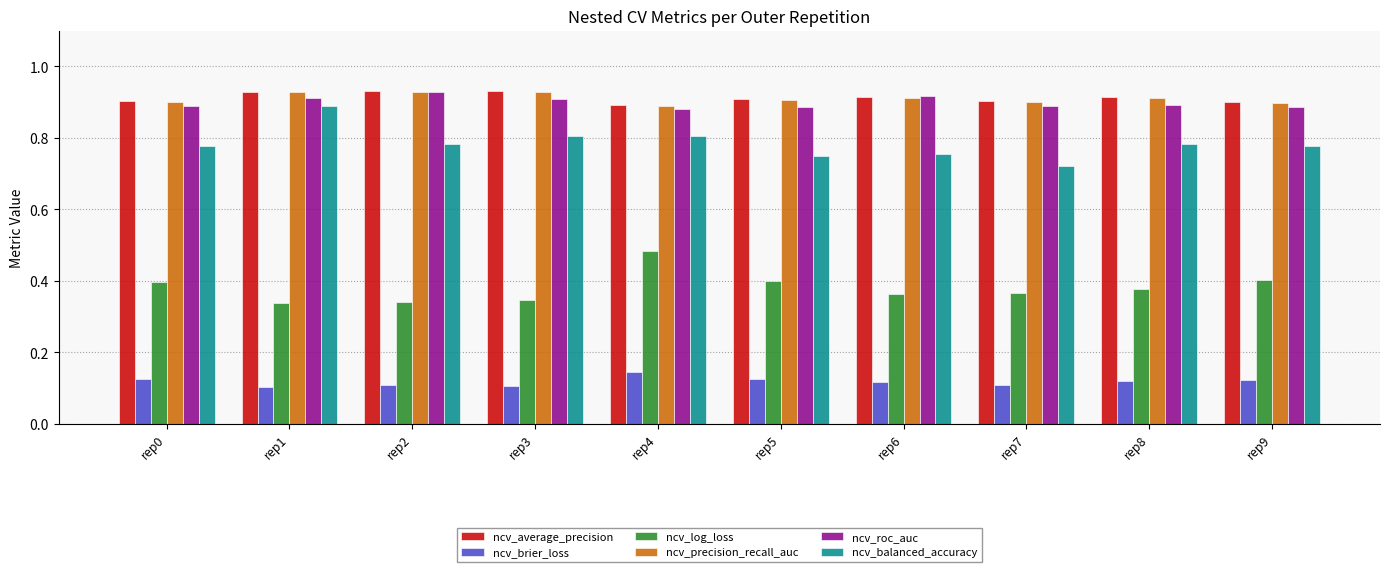

What is the sum of all ncv_roc_auc values?

9.0